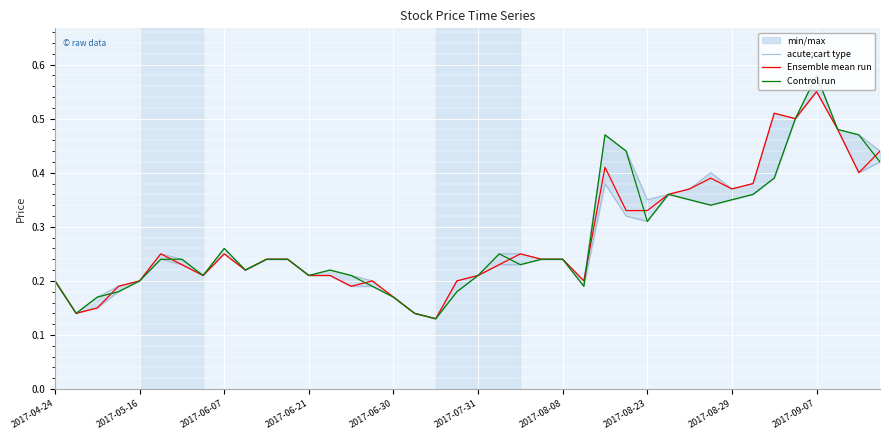

What are all the series names shown in the legend?

acute;cart type, Ensemble mean run, Control run